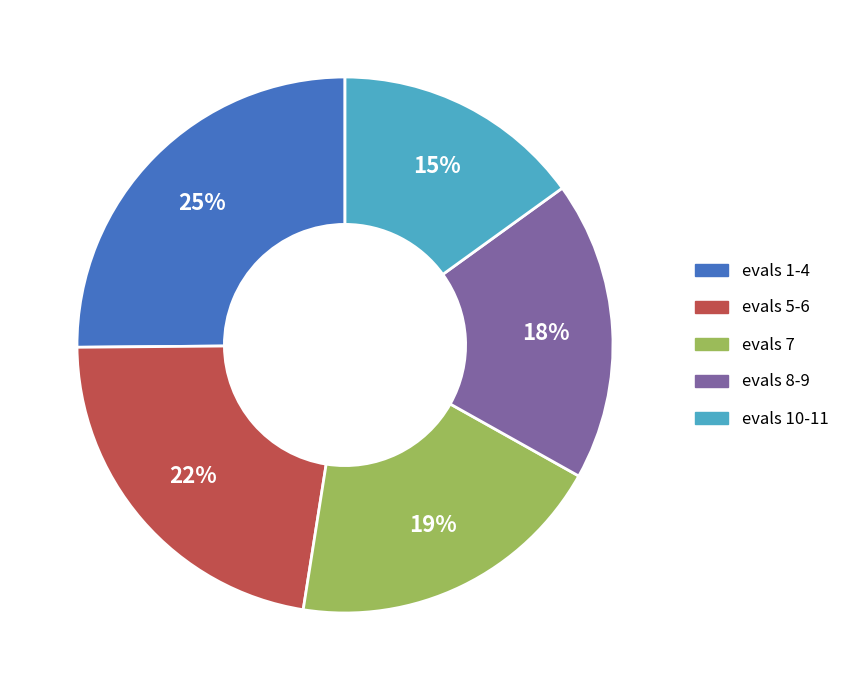

How many segments does this pie chart have?

5